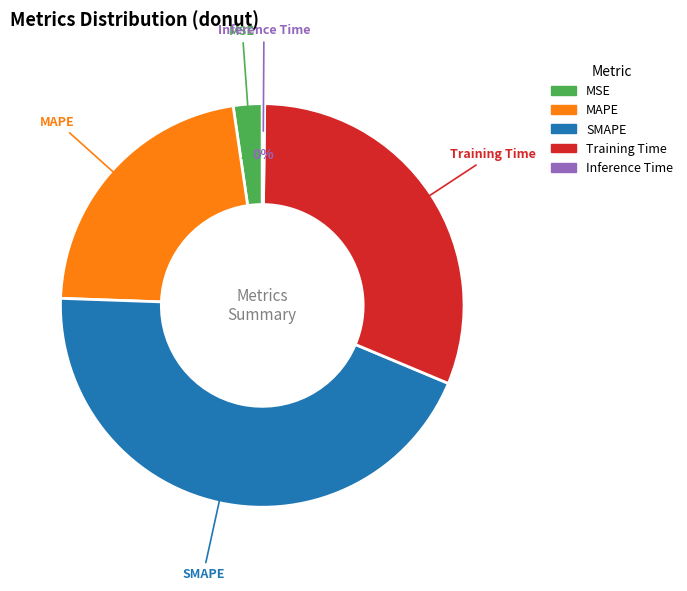

To the nearest percent, what percentage of the pie is MAPE?

22%